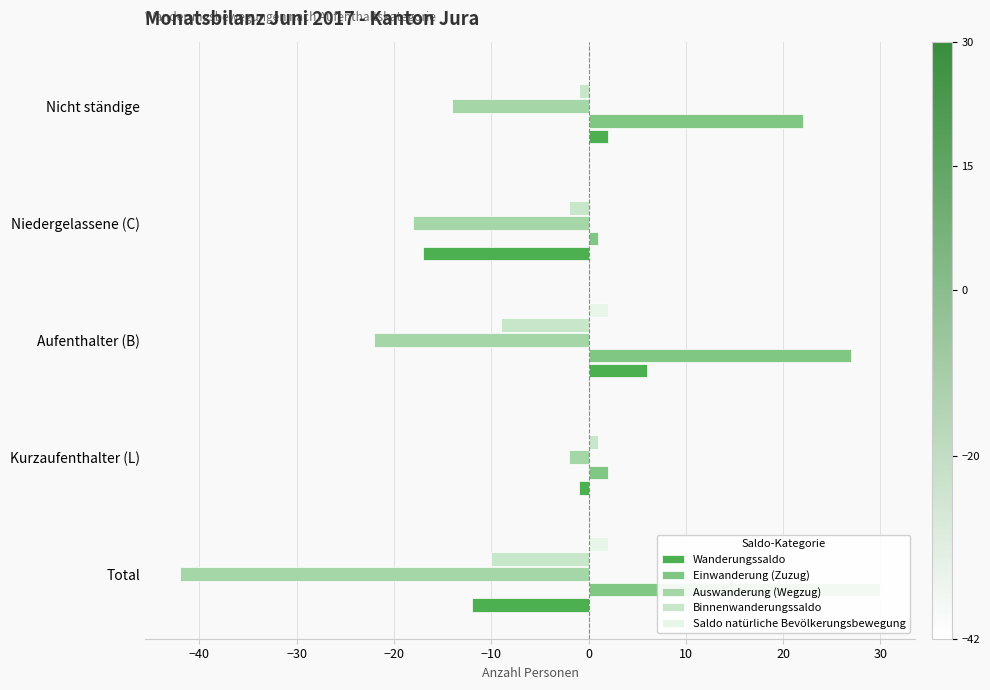

What is the minimum value for Einwanderung (Zuzug)?

1